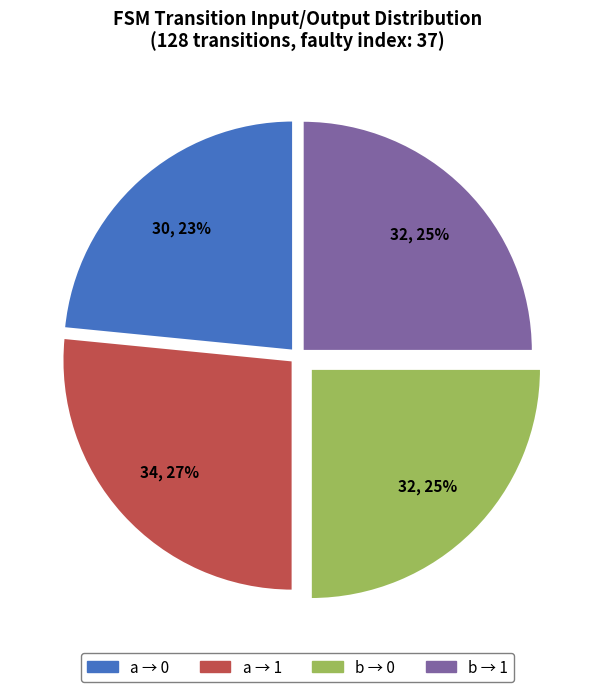

Is it true that a → 0 is 36% of the pie?

False